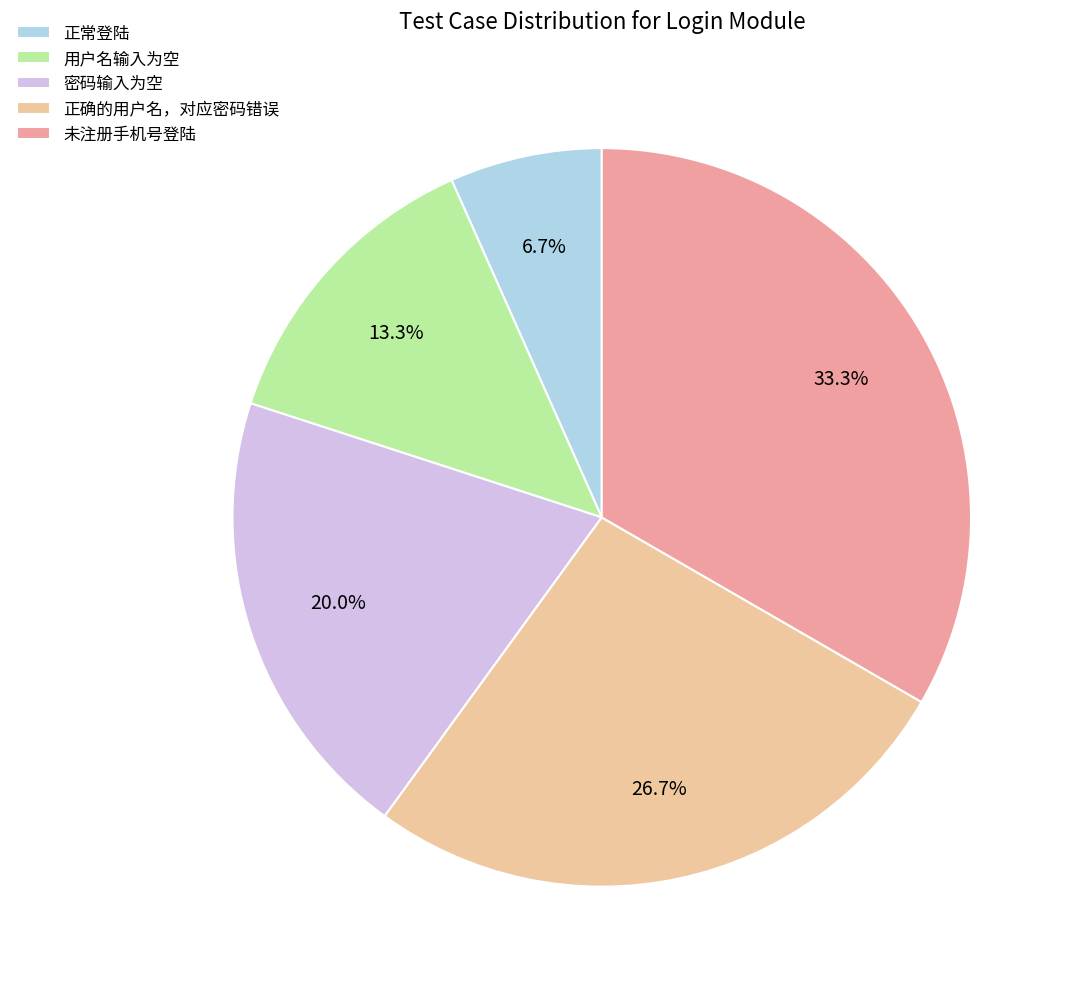

How many segments does this pie chart have?

5